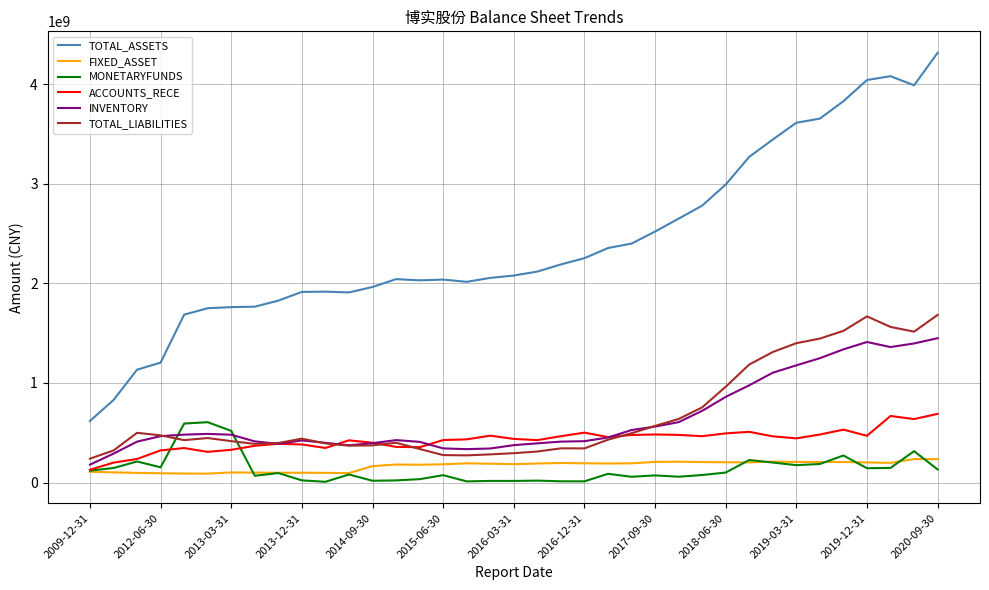

True or false: ACCOUNTS_RECE and TOTAL_ASSETS cross at least once.

False